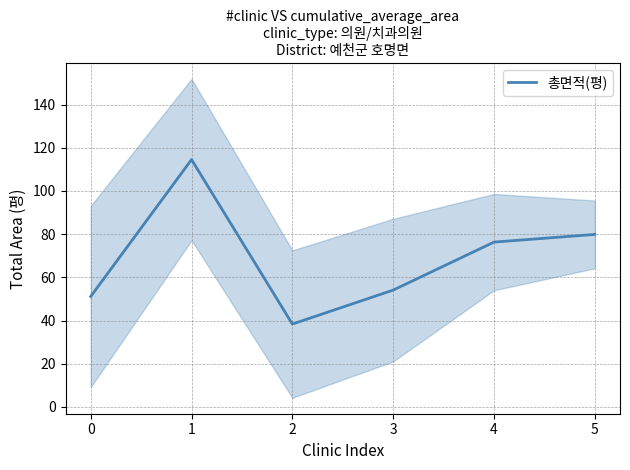

What is the highest value of the 총면적(평) series?

114.5